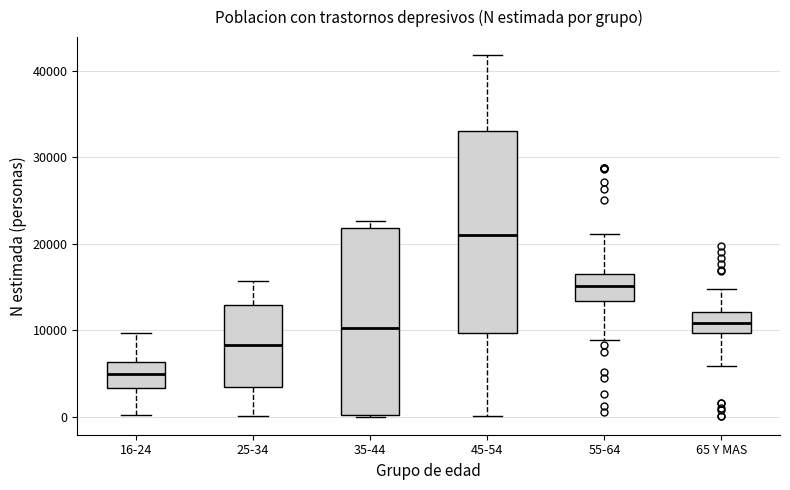

Reading left to right, transcribe this box plot: for each box, give where its median line is, the range the box spans, and where its two whiskers end, as read against the y-axis. The values are not printed on the chart, so give them approximately, as read against the axis.

16-24: median 5000, box 3000 to 6000, whiskers 0 to 10000
25-34: median 8000, box 3000 to 13000, whiskers 0 to 16000
35-44: median 10000, box 0 to 22000, whiskers 0 to 23000
45-54: median 21000, box 10000 to 33000, whiskers 0 to 42000
55-64: median 15000, box 13000 to 16000, whiskers 9000 to 21000
65 Y MAS: median 11000, box 10000 to 12000, whiskers 6000 to 15000